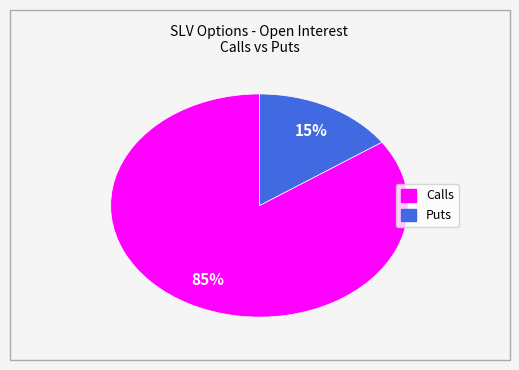

To the nearest percent, what is the average slice percentage?

50%